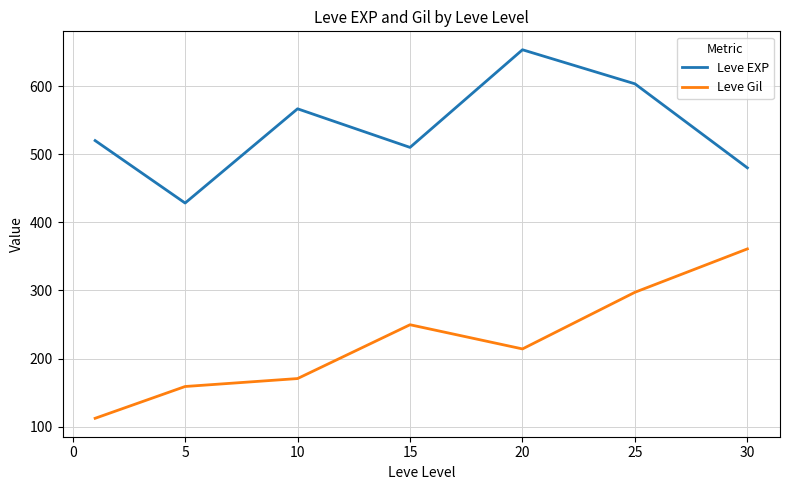

Which series has the largest total across all categories?

Leve EXP